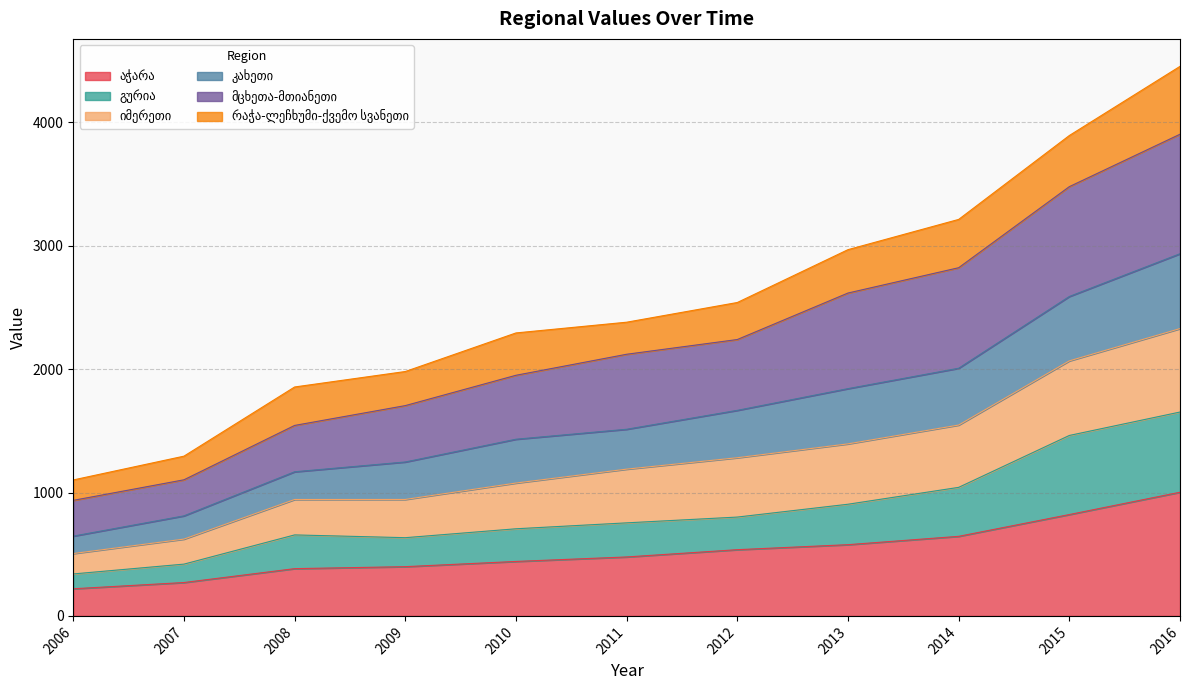

Rank the categories by გურია value from lowest to highest.

2006, 2007, 2009, 2008, 2010, 2011, 2012, 2013, 2014, 2015, 2016